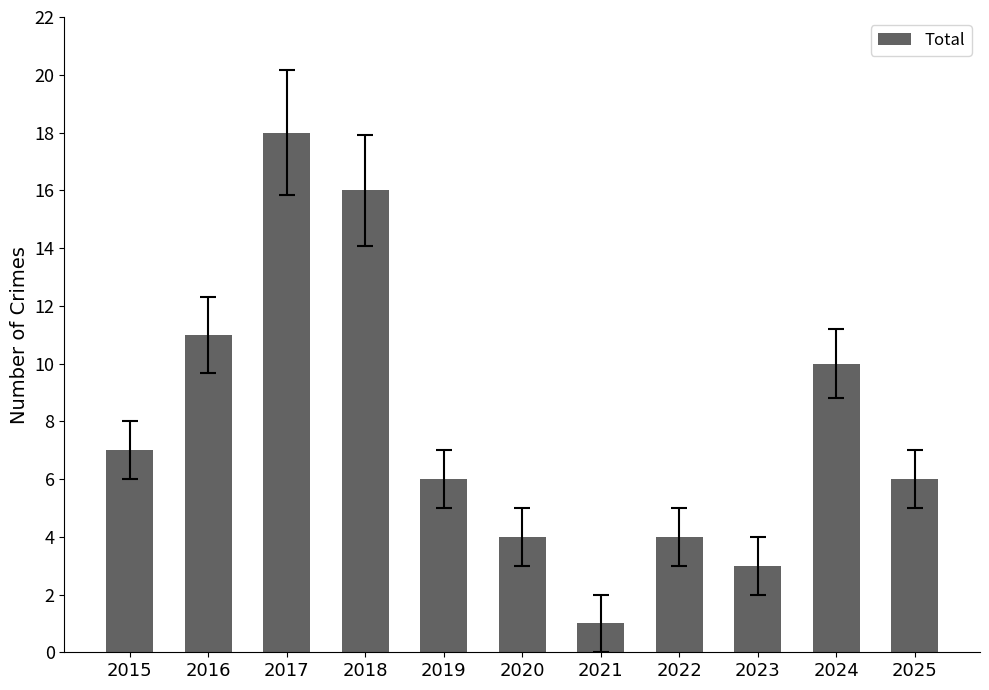

What is the maximum value shown in the chart?

18